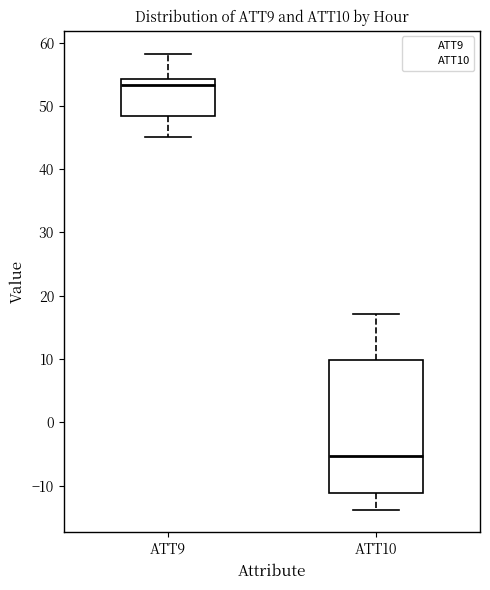

Reading left to right, transcribe this box plot: for each box, give where its median line is, the range the box spans, and where its two whiskers end, as read against the y-axis. The values are not printed on the chart, so give them approximately, as read against the axis.

ATT9: median 53, box 48 to 54, whiskers 45 to 58
ATT10: median -5, box -11 to 10, whiskers -14 to 17